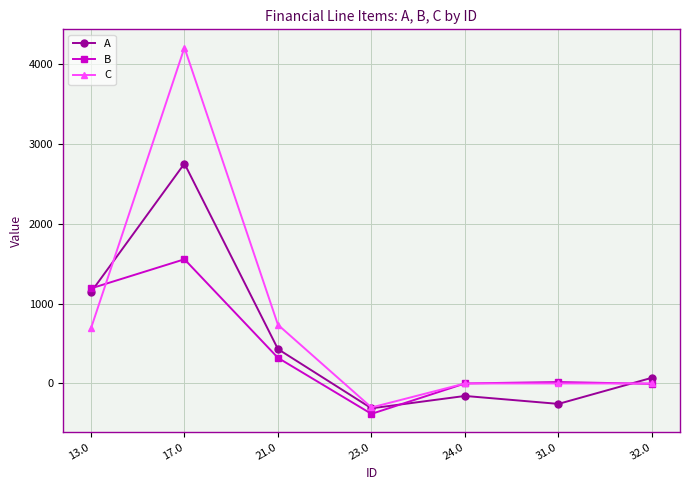

Which series has the largest range (max minus min)?

C